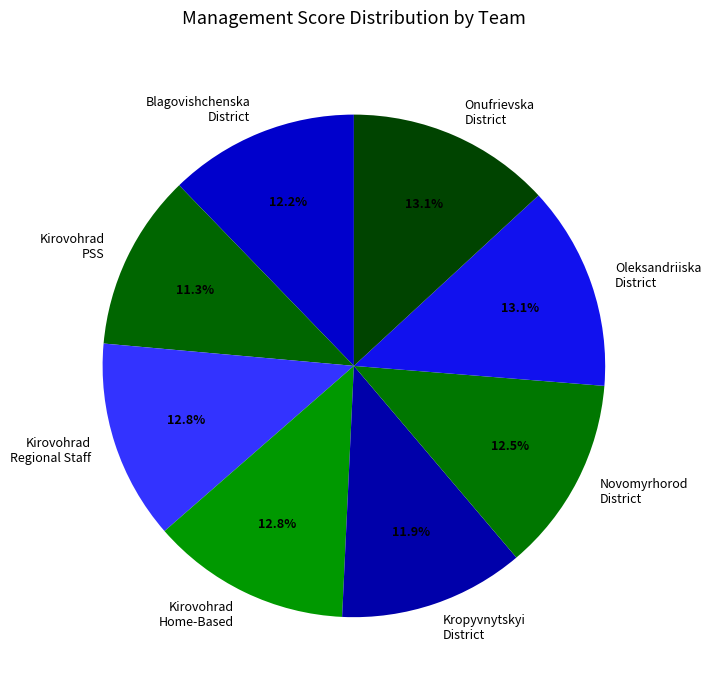

What percentage do Kropyvnytskyi District and Kirovohrad Home-Based together represent?

24.8%